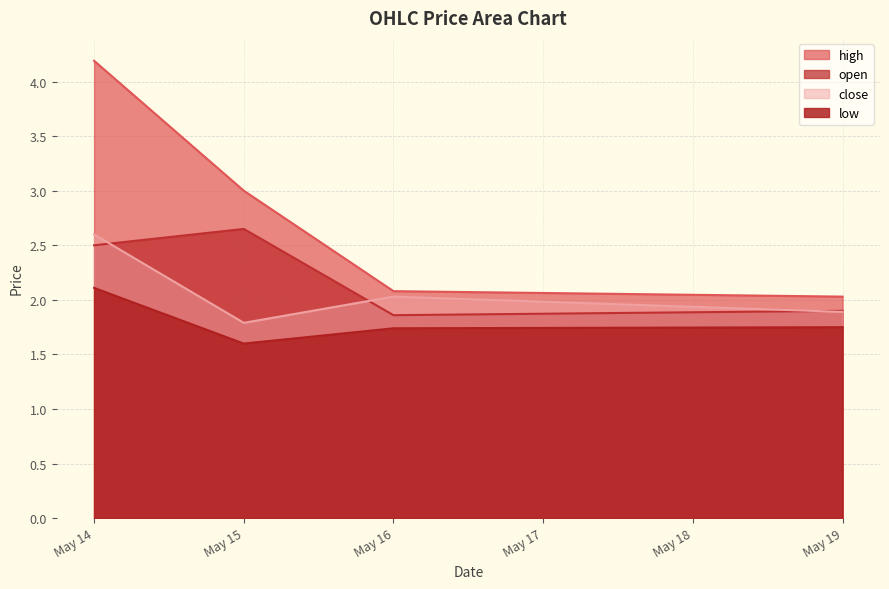

What is the average value of the low series?

1.8